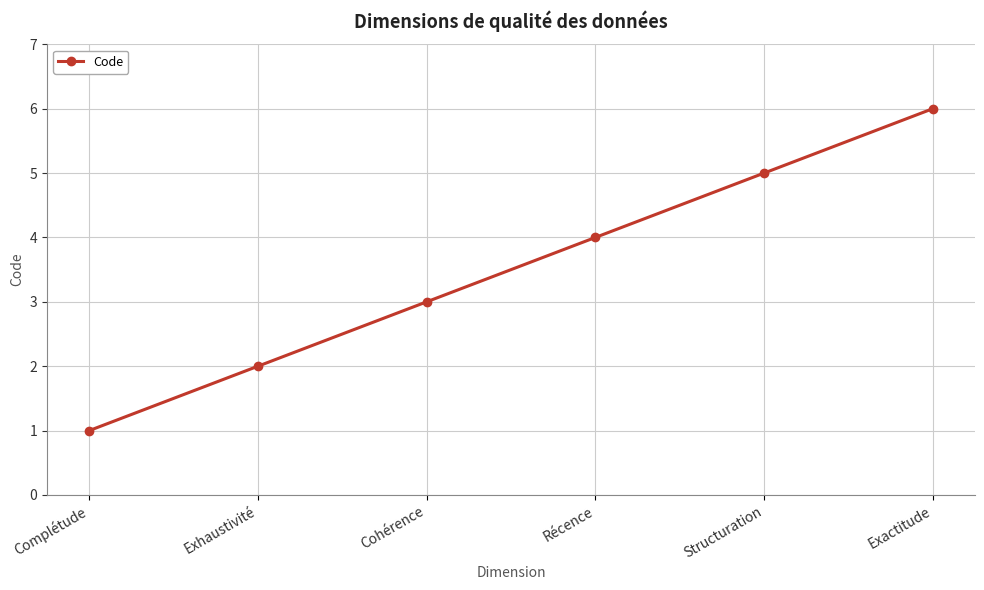

What is the label of the 6th point from the left?

Exactitude